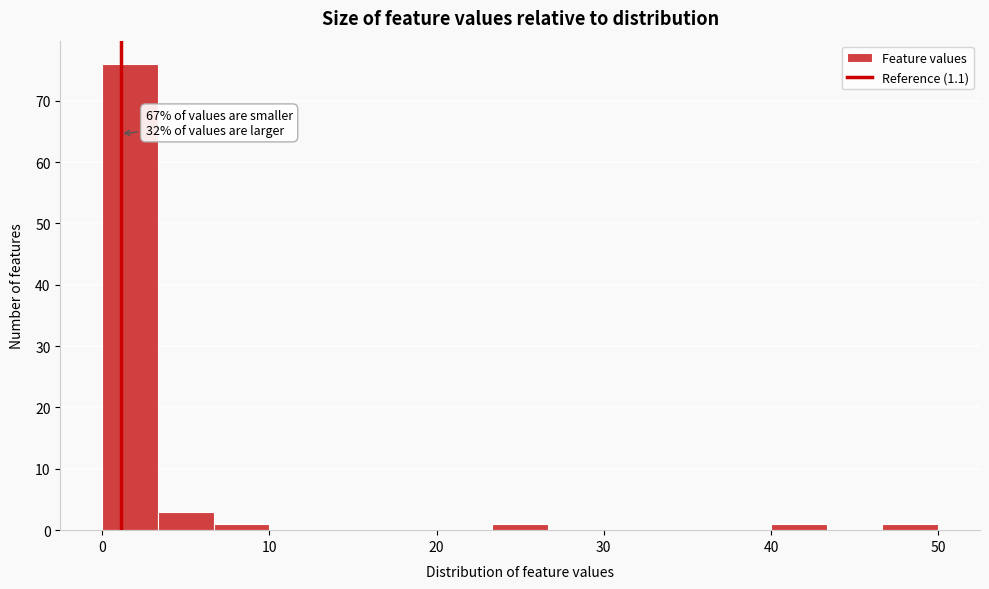

Read against the x-axis, roughly where is the centre of the tallest bar?

2